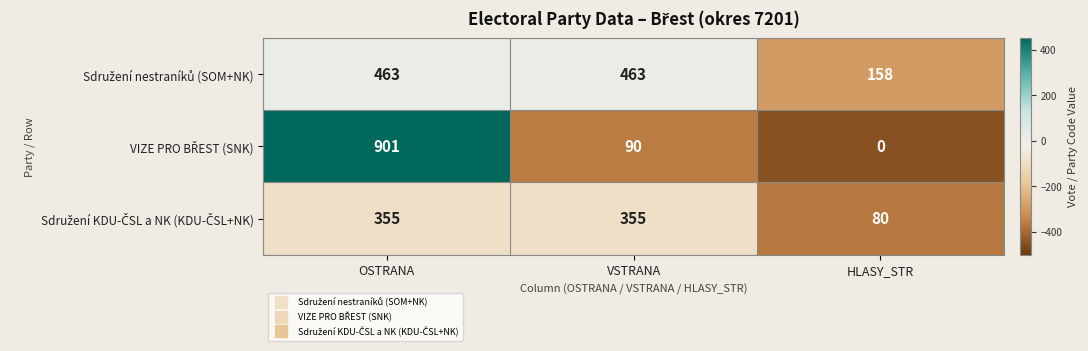

What is the maximum value shown in the chart?

901